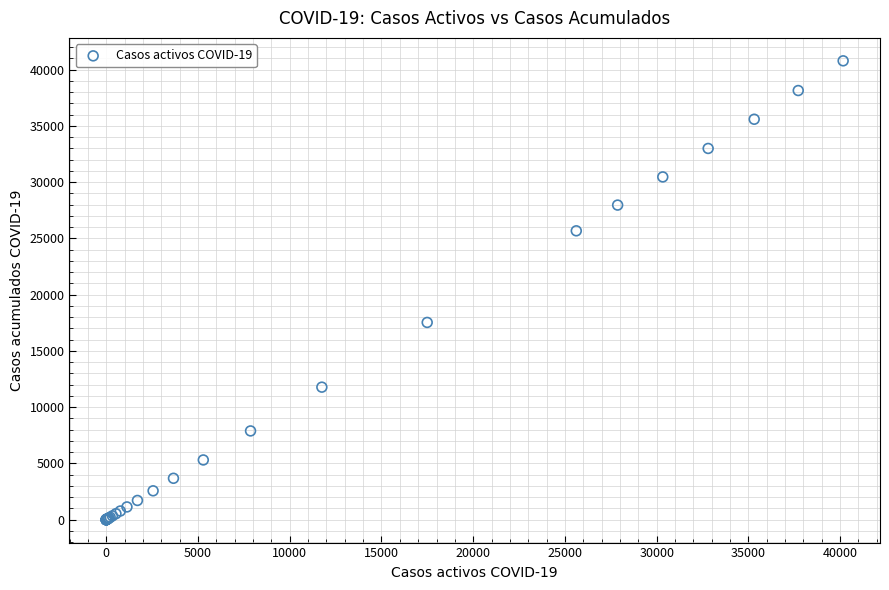

What Y value in the scatter plot is closest to 20393?

17531